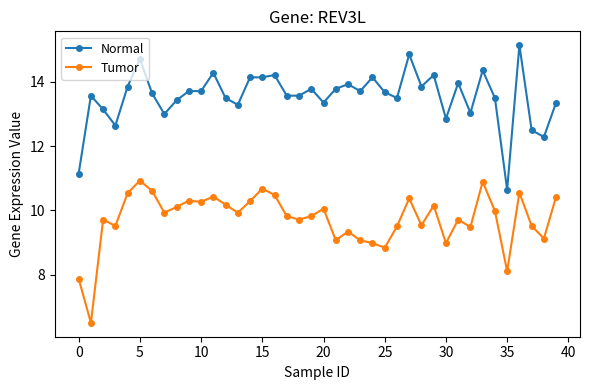

True or false: Tumor and Normal cross at least once.

False